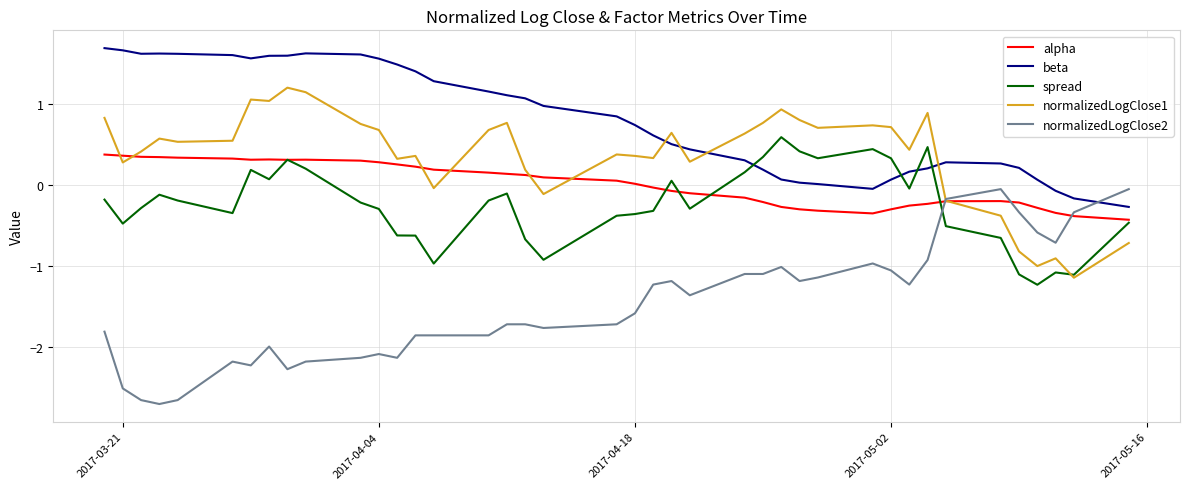

What is the maximum value for alpha?

0.4